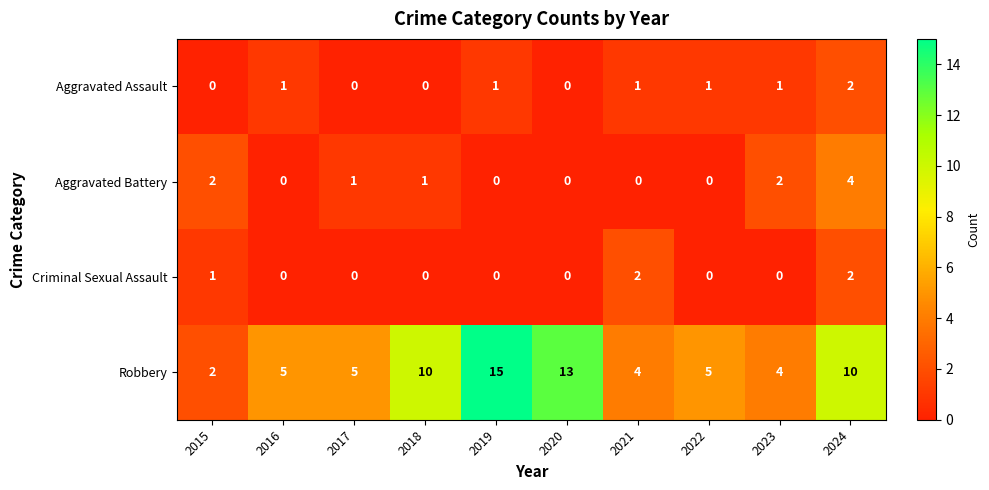

True or false: Aggravated Assault has a value of 0 at 2020.

True